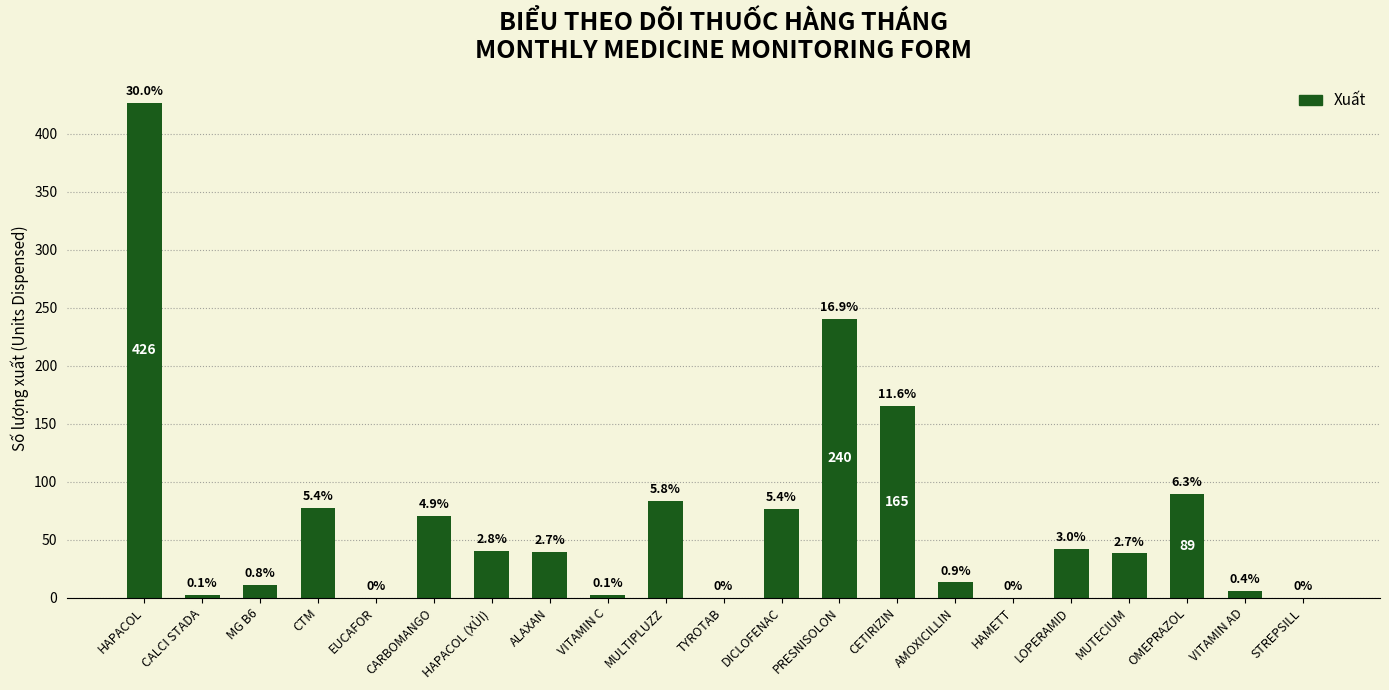

What is the change in value from HAPACOL (XỦI) to MUTECIUM?

-2